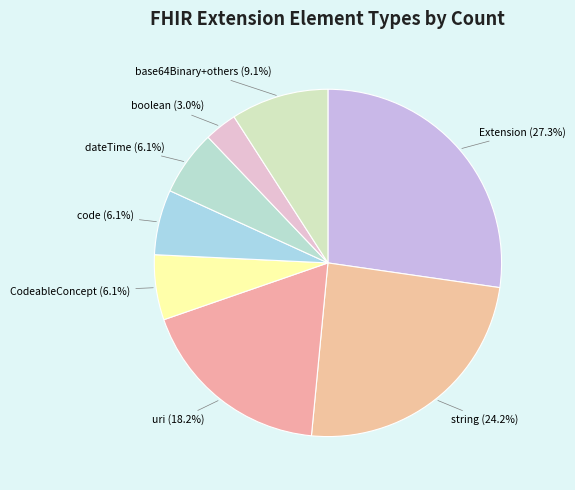

Combined, do Extension and CodeableConcept account for over 50%?

No